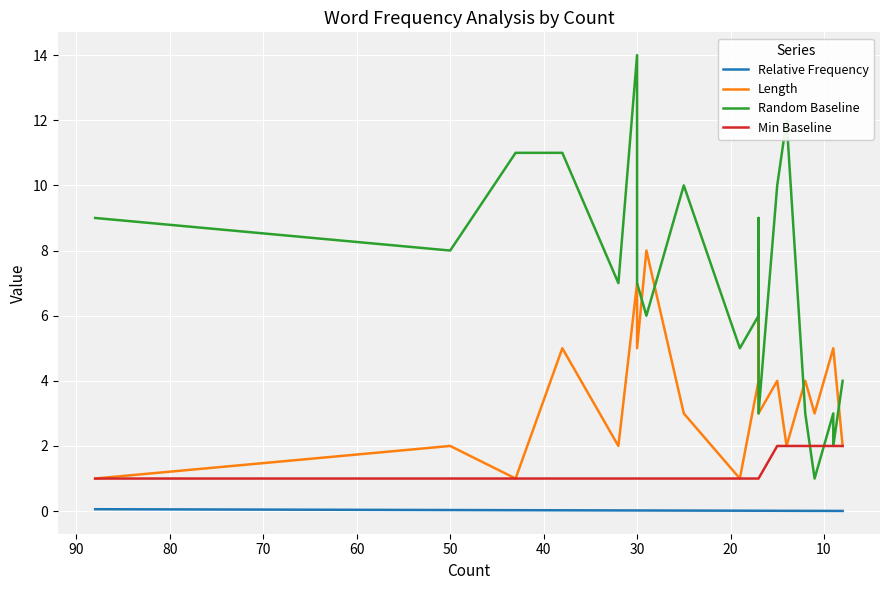

Is the value of Min Baseline at 50 greater than the value of Random Baseline at 40?

No